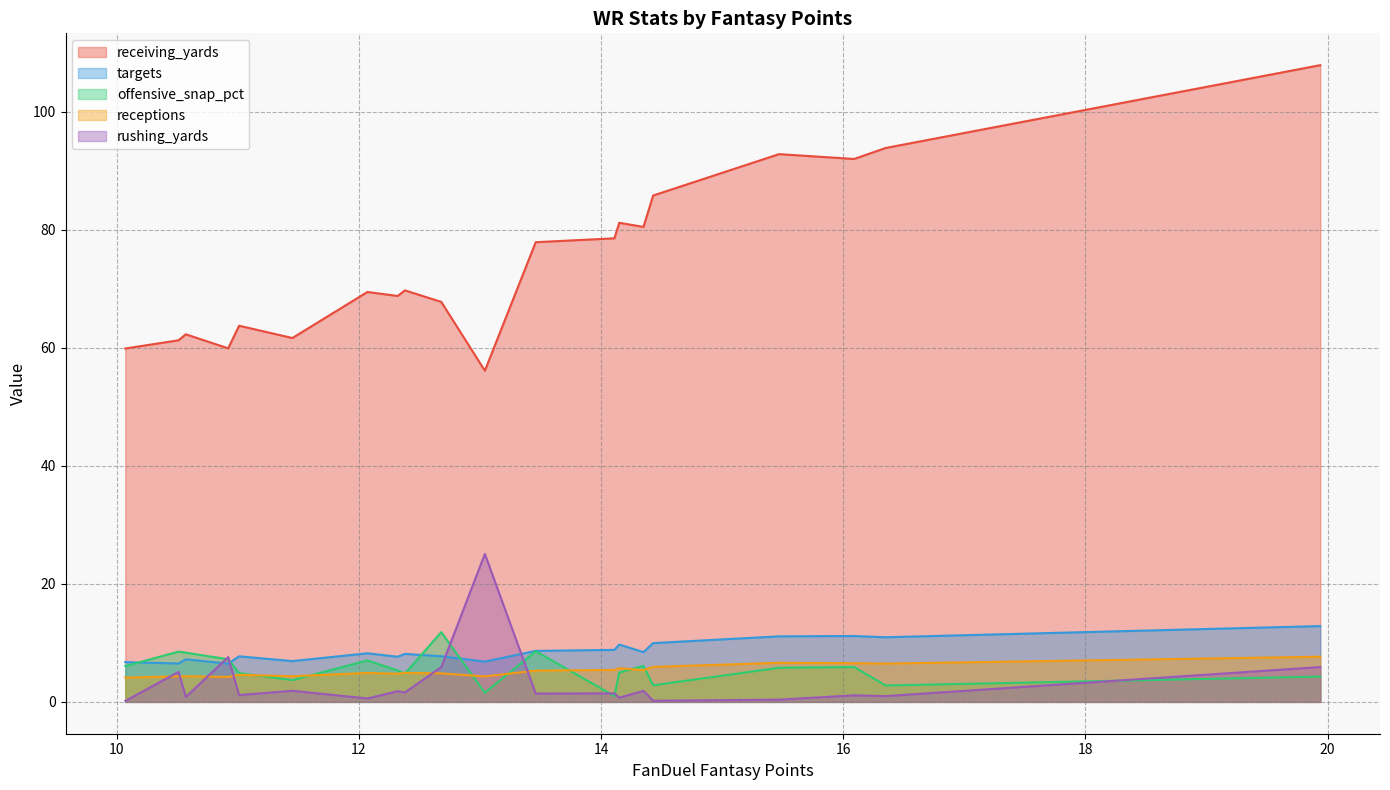

Reading left to right, what are all the values shown in this chart?

receiving_yards: Cooper Kupp=107.9	DK Metcalf=93.8	Amon-Ra St. Brown=92.0	Malik Nabers=92.8	Nico Collins=85.8	Justin Jefferson=80.5	Davante Adams=81.2	Chris Godwin=78.5	Marvin Harrison Jr.=77.9	Deebo Samuel Sr.=56.1	Jameson Williams=67.8	Jalen Tolbert=69.7	CeeDee Lamb=68.8	Tre Tucker=69.4	Rashee Rice=61.6	DeVonta Smith=63.7	Calvin Ridley=59.9	Darnell Mooney=62.3	Chris Olave=61.3	Calvin Austin III=59.9
targets: Cooper Kupp=12.8	DK Metcalf=10.9	Amon-Ra St. Brown=11.2	Malik Nabers=11.1	Nico Collins=10.0	Justin Jefferson=8.4	Davante Adams=9.7	Chris Godwin=8.8	Marvin Harrison Jr.=8.6	Deebo Samuel Sr.=6.8	Jameson Williams=7.7	Jalen Tolbert=8.1	CeeDee Lamb=7.7	Tre Tucker=8.2	Rashee Rice=6.9	DeVonta Smith=7.7	Calvin Ridley=6.5	Darnell Mooney=7.2	Chris Olave=6.5	Calvin Austin III=6.7
offensive_snap_pct: Cooper Kupp=4.3	DK Metcalf=2.8	Amon-Ra St. Brown=5.9	Malik Nabers=5.8	Nico Collins=2.8	Justin Jefferson=6.1	Davante Adams=5.0	Chris Godwin=1.0	Marvin Harrison Jr.=8.6	Deebo Samuel Sr.=1.5	Jameson Williams=11.8	Jalen Tolbert=4.8	CeeDee Lamb=5.3	Tre Tucker=7.0	Rashee Rice=3.7	DeVonta Smith=4.9	Calvin Ridley=7.2	Darnell Mooney=8.3	Chris Olave=8.5	Calvin Austin III=6.1
receptions: Cooper Kupp=7.7	DK Metcalf=6.5	Amon-Ra St. Brown=6.5	Malik Nabers=6.6	Nico Collins=5.9	Justin Jefferson=5.4	Davante Adams=5.7	Chris Godwin=5.4	Marvin Harrison Jr.=5.3	Deebo Samuel Sr.=4.3	Jameson Williams=4.8	Jalen Tolbert=4.9	CeeDee Lamb=4.8	Tre Tucker=4.9	Rashee Rice=4.3	DeVonta Smith=4.6	Calvin Ridley=4.2	Darnell Mooney=4.3	Chris Olave=4.3	Calvin Austin III=4.1
rushing_yards: Cooper Kupp=5.9	DK Metcalf=1.0	Amon-Ra St. Brown=1.1	Malik Nabers=0.4	Nico Collins=0.2	Justin Jefferson=1.9	Davante Adams=0.7	Chris Godwin=1.4	Marvin Harrison Jr.=1.4	Deebo Samuel Sr.=25.1	Jameson Williams=5.9	Jalen Tolbert=1.6	CeeDee Lamb=1.8	Tre Tucker=0.6	Rashee Rice=1.9	DeVonta Smith=1.2	Calvin Ridley=7.6	Darnell Mooney=0.8	Chris Olave=5.1	Calvin Austin III=0.2